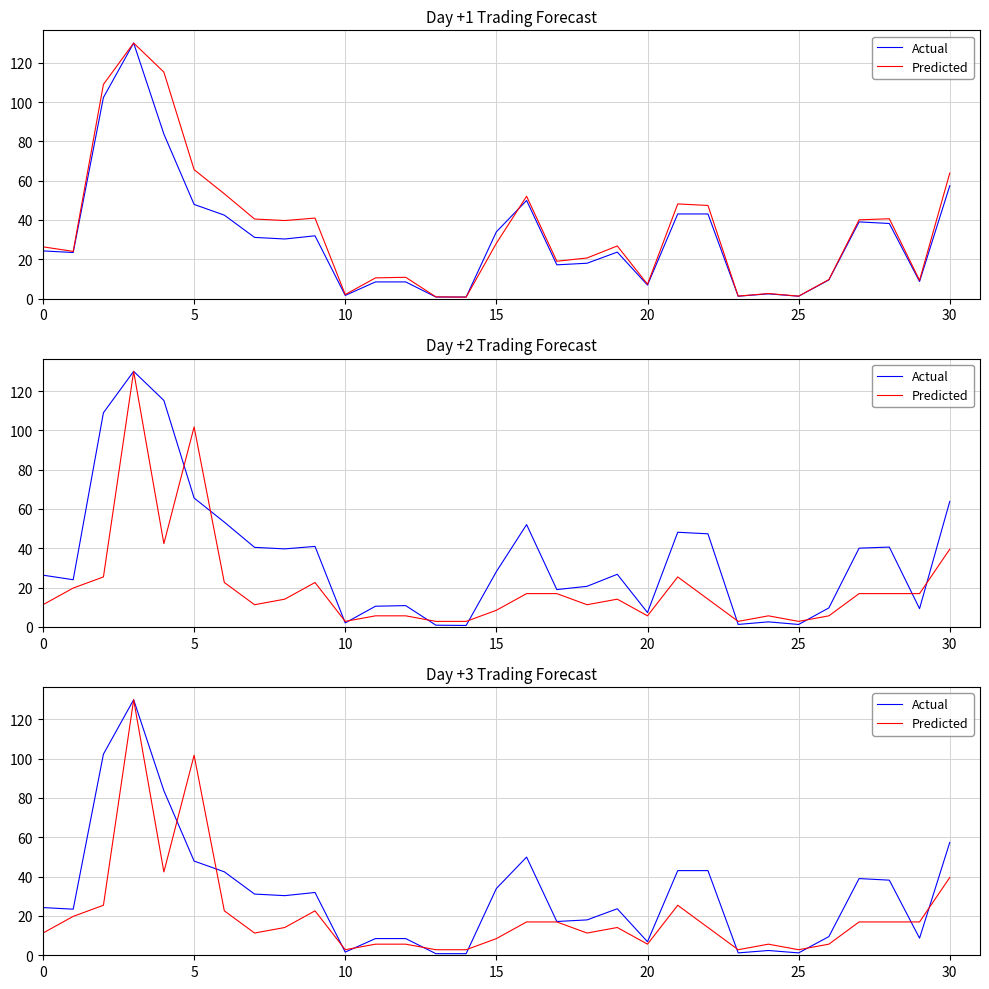

True or false: Predicted has a value of 8.8 at 12.

False